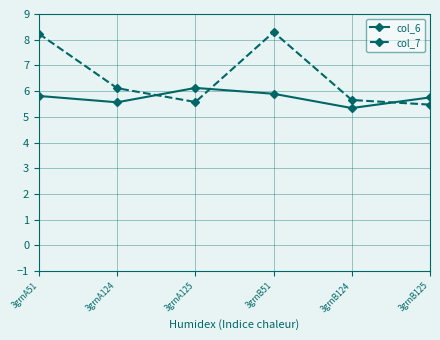

What is the smallest value displayed?

5.3